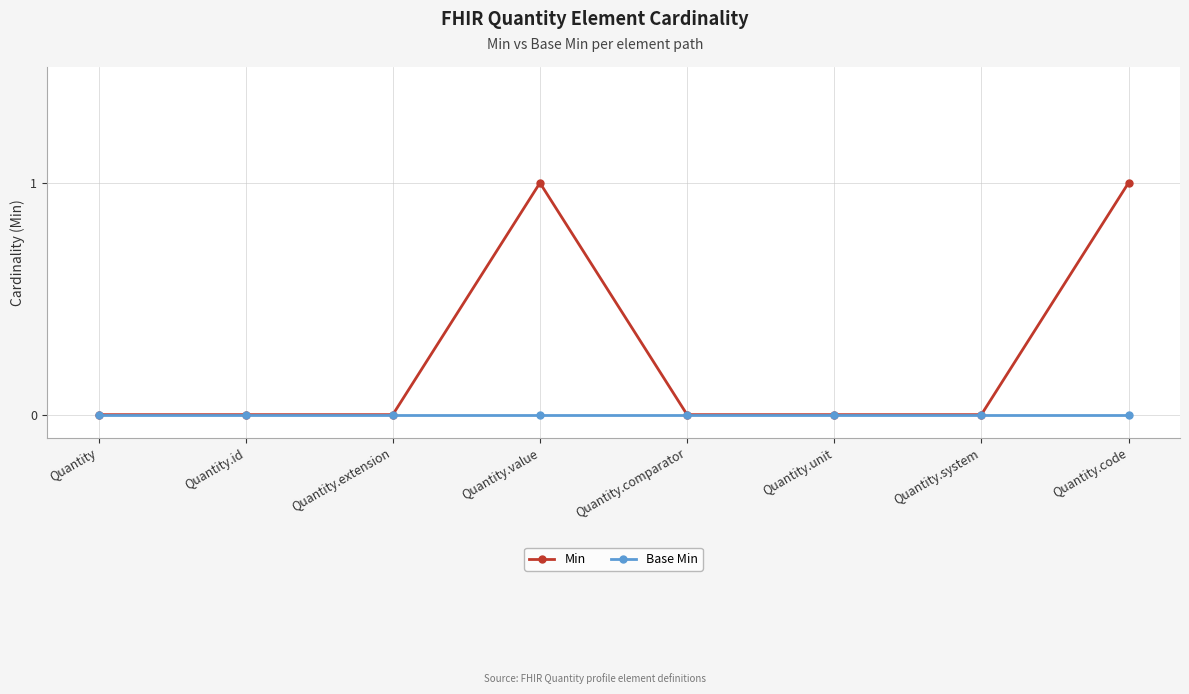

Which series has the largest range (max minus min)?

Min